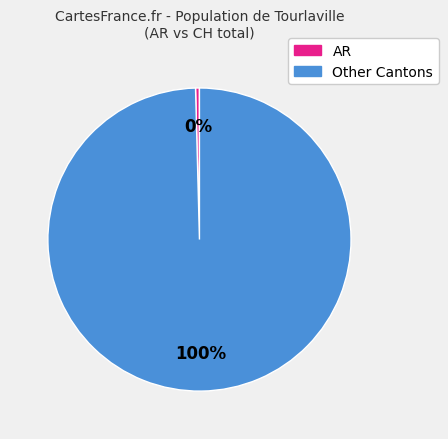

Is it true that Other Cantons is 100% of the pie?

True